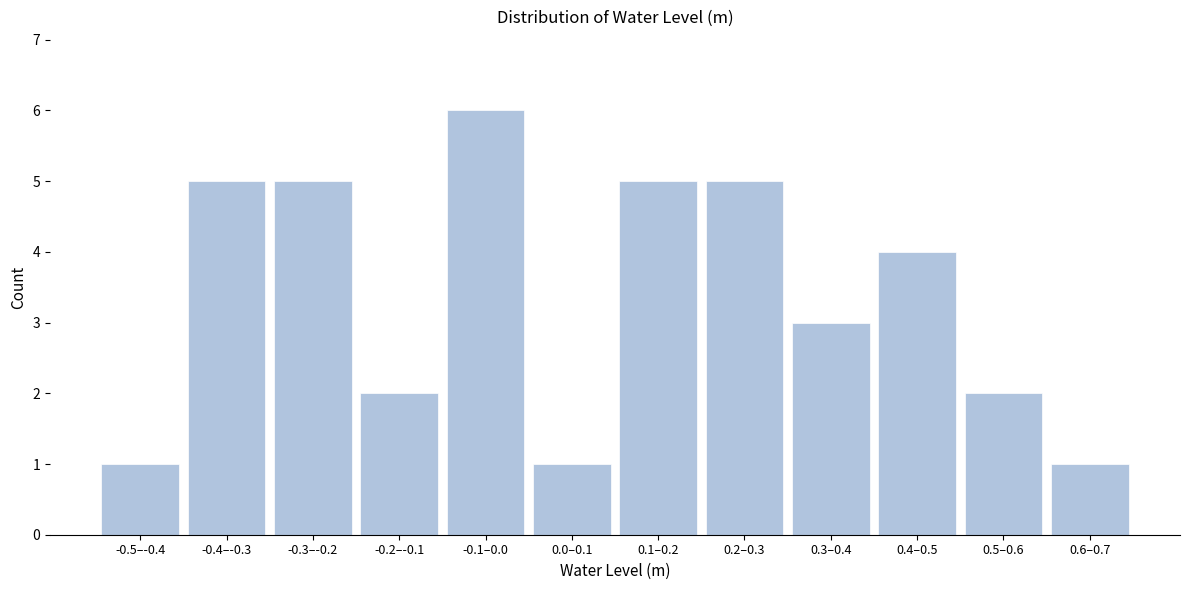

Reading left to right, list all the values displayed in this chart.

-0.5–-0.4=1	-0.4–-0.3=5	-0.3–-0.2=5	-0.2–-0.1=2	-0.1–0.0=6	0.0–0.1=1	0.1–0.2=5	0.2–0.3=5	0.3–0.4=3	0.4–0.5=4	0.5–0.6=2	0.6–0.7=1